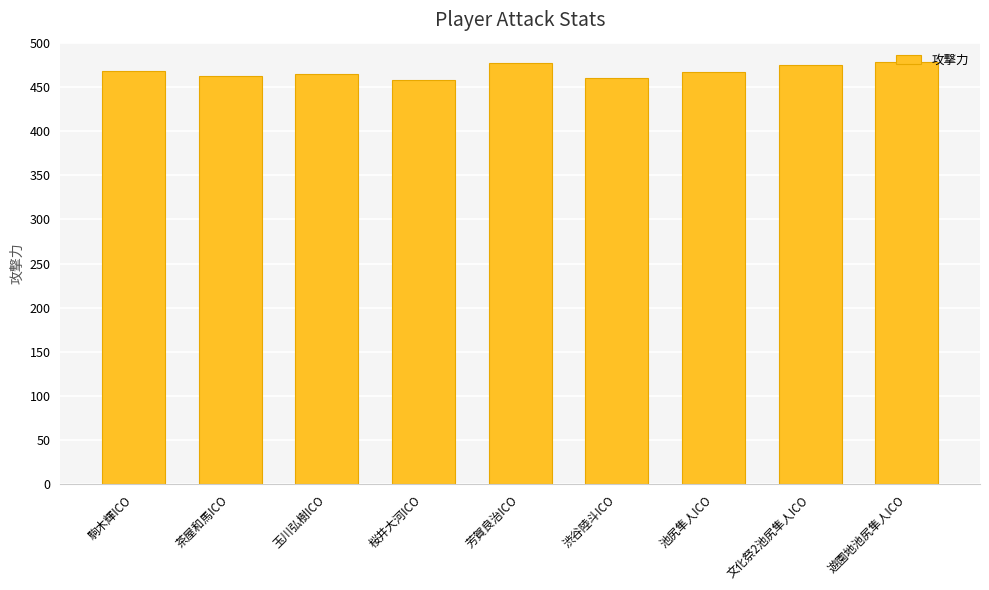

What is the greatest value displayed?

478